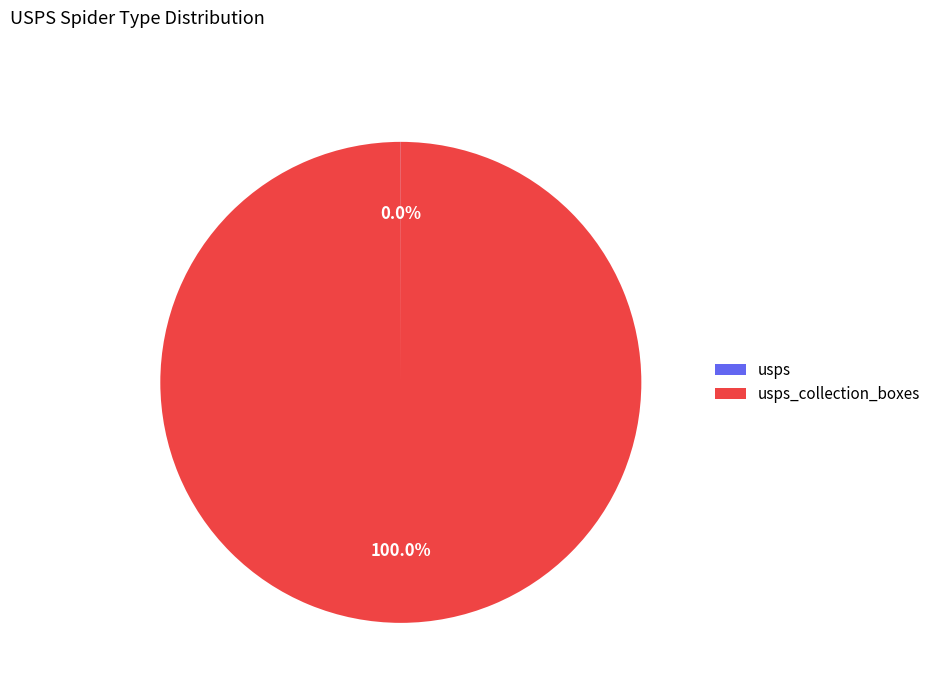

Is there any slice that represents more than half of the pie?

Yes